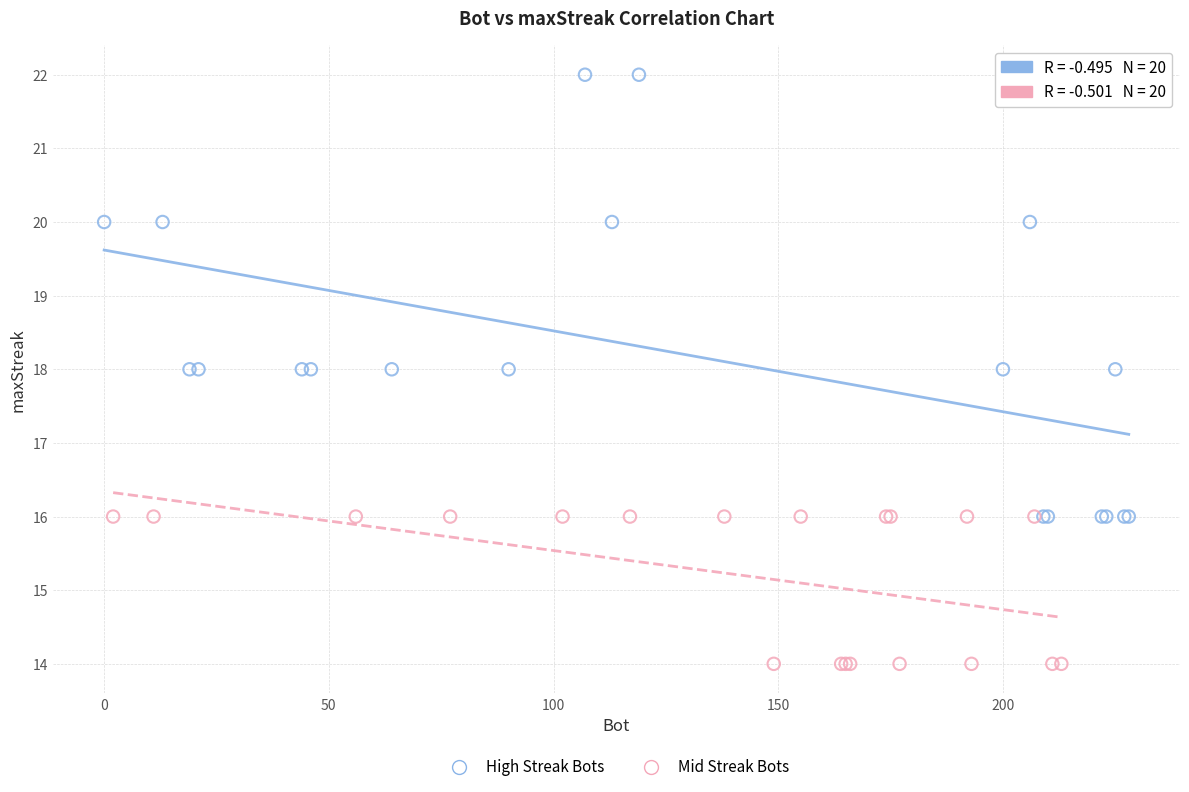

Which series has the widest spread of Y values?

High Streak Bots